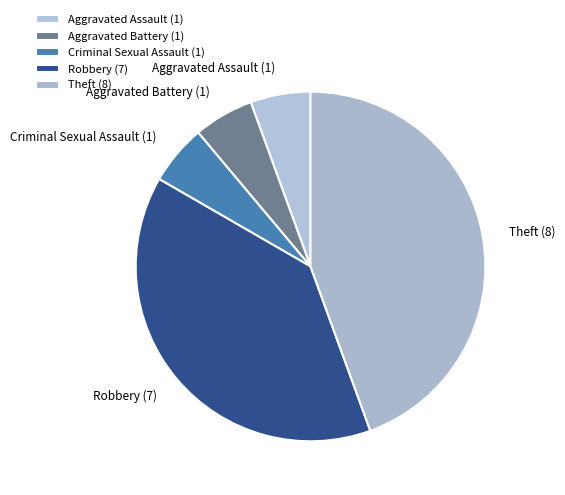

Is Theft the majority of the pie?

No